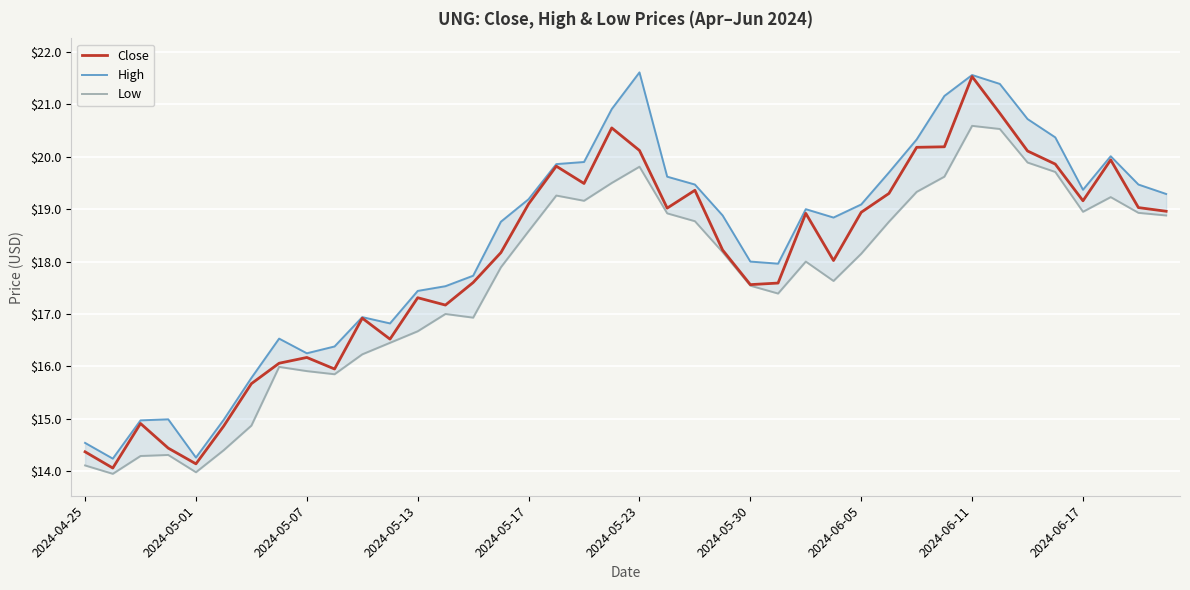

Reading left to right, what are all the values shown in this chart?

Close: 14.4	14.1	14.9	14.4	14.1	14.9	15.7	16.1	16.2	15.9	16.9	16.5	17.3	17.2	17.6	18.2	19.1	19.8	19.5	20.5	20.1	19.0	19.4	18.2	17.6	17.6	18.9	18.0	18.9	19.3	20.2	20.2	21.5	20.8	20.1	19.9	19.2	19.9	19.0	19.0
High: 14.5	14.2	15.0	15.0	14.3	15.0	15.8	16.5	16.2	16.4	16.9	16.8	17.4	17.5	17.7	18.8	19.2	19.9	19.9	20.9	21.6	19.6	19.5	18.9	18.0	18.0	19.0	18.8	19.1	19.7	20.3	21.2	21.6	21.4	20.7	20.4	19.4	20.0	19.5	19.3
Low: 14.1	13.9	14.3	14.3	14.0	14.4	14.9	16.0	15.9	15.9	16.2	16.5	16.7	17.0	16.9	17.9	18.6	19.3	19.2	19.5	19.8	18.9	18.8	18.2	17.5	17.4	18.0	17.6	18.1	18.8	19.3	19.6	20.6	20.5	19.9	19.7	19.0	19.2	18.9	18.9